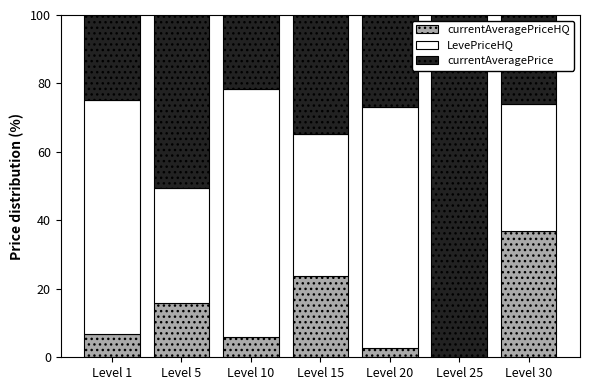

What is the total value across all series at Level 25?

100.0